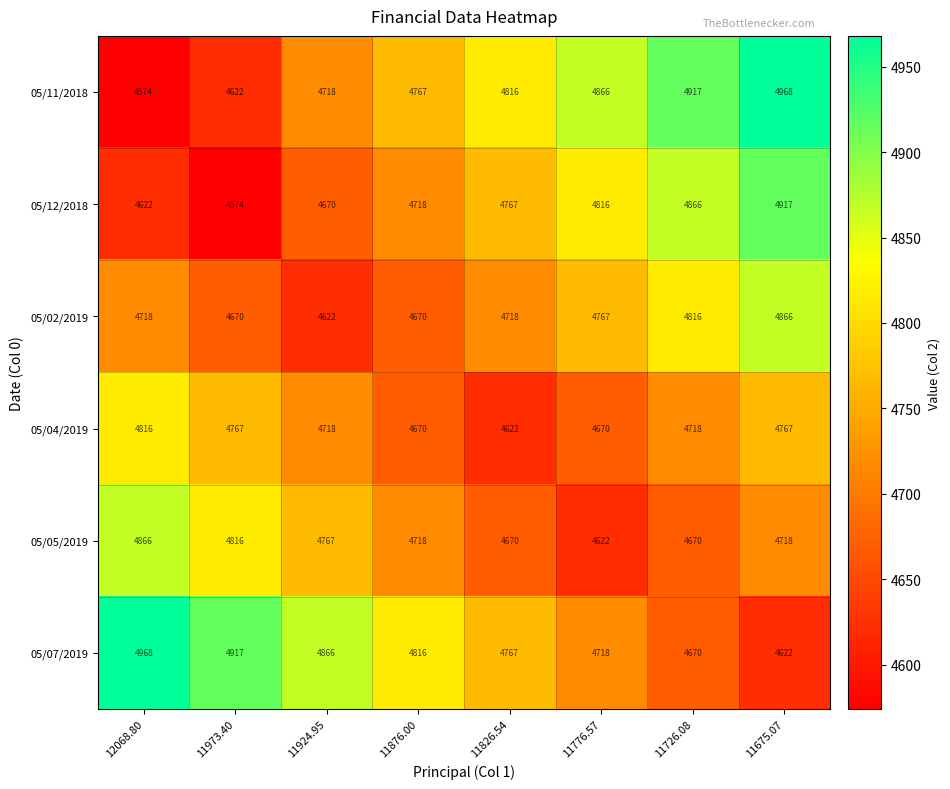

Count the number of categories in the chart.

8